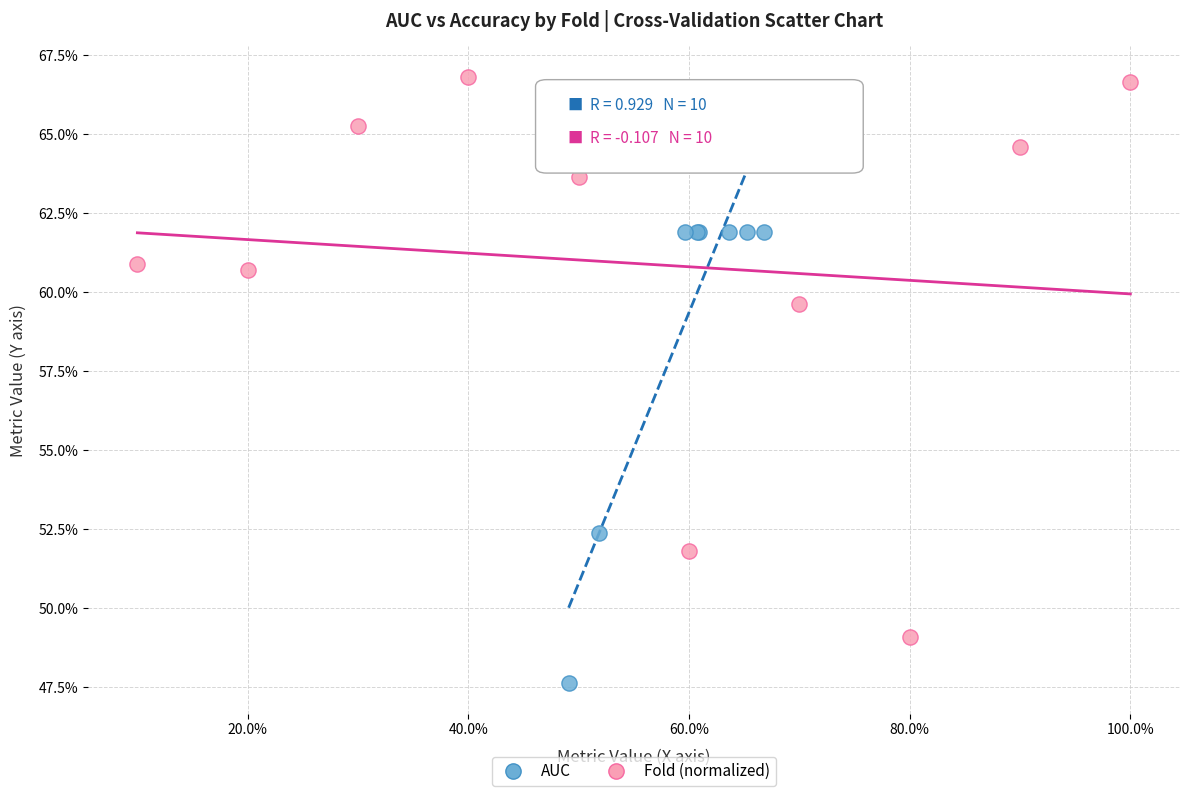

What are all the series names shown in the legend?

AUC, Fold (normalized)